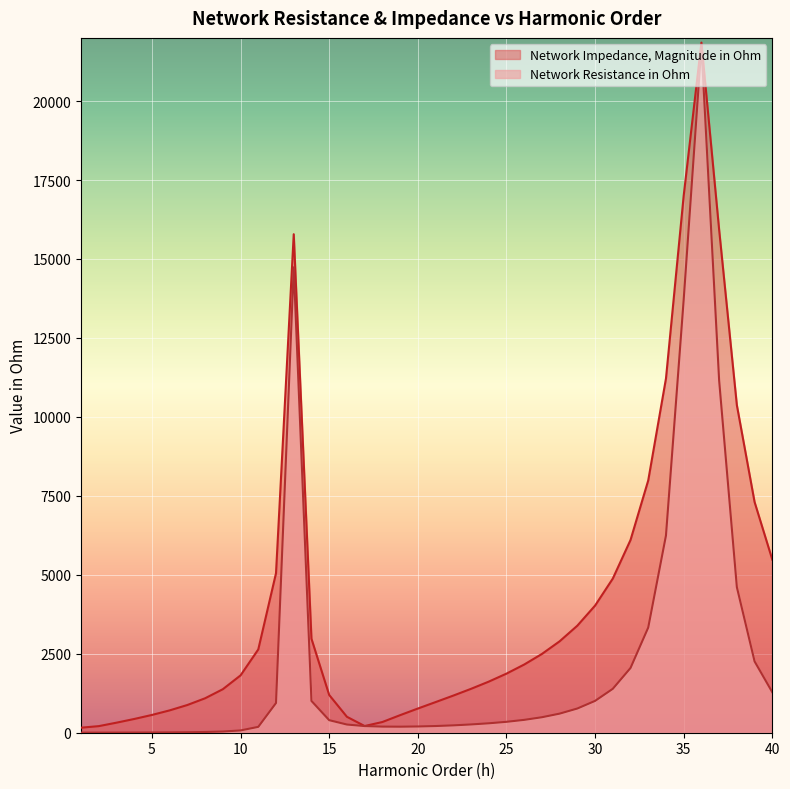

Is the value of Network Impedance, Magnitude in Ohm at 32 greater than the value of Network Resistance in Ohm at 32?

Yes